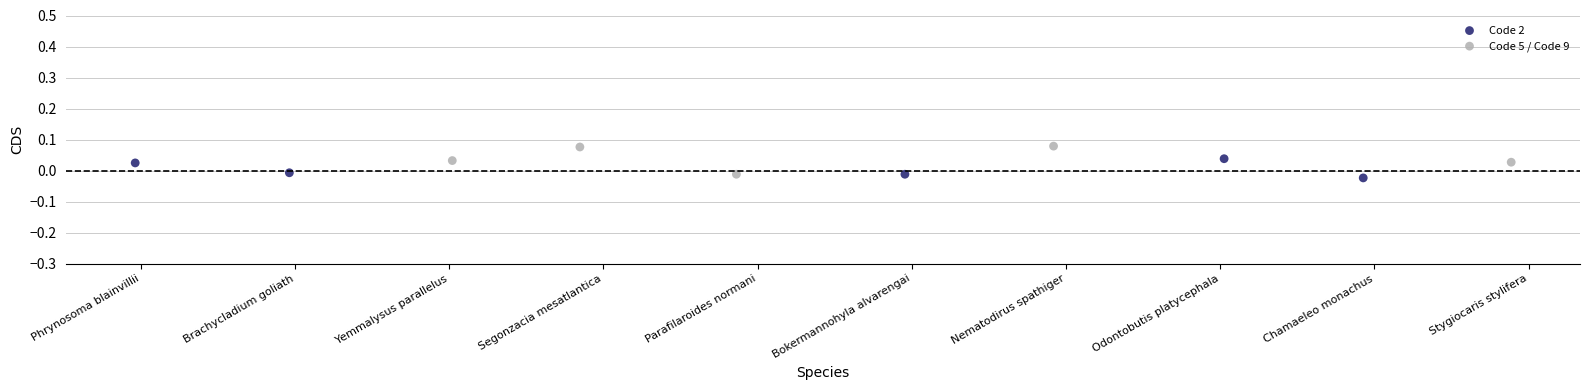

Which series contains the highest Y value?

Code 5 / Code 9